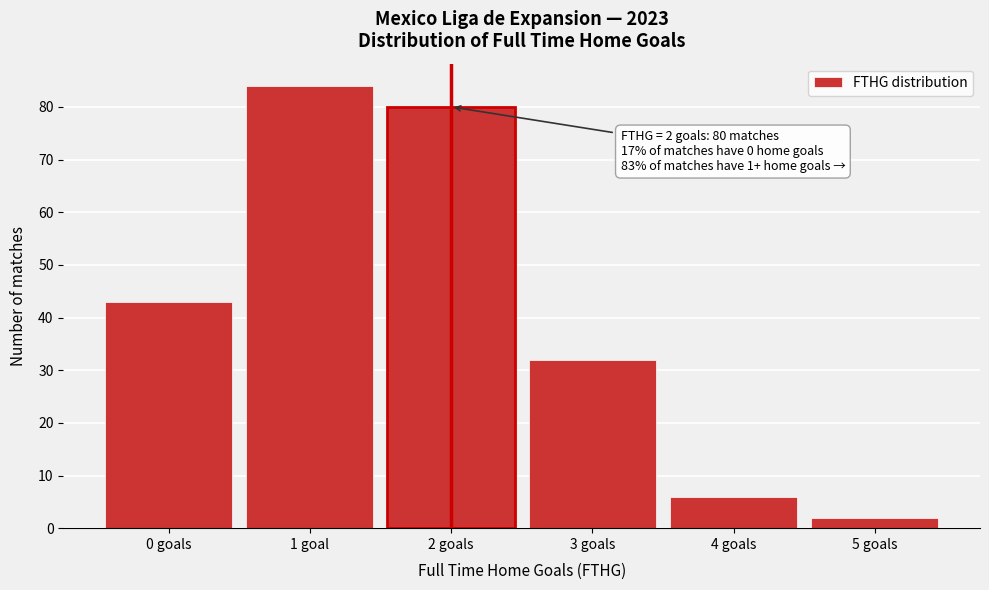

Reading left to right, what are all the values shown in this chart?

0 goals=43	1 goal=84	2 goals=80	3 goals=32	4 goals=6	5 goals=2